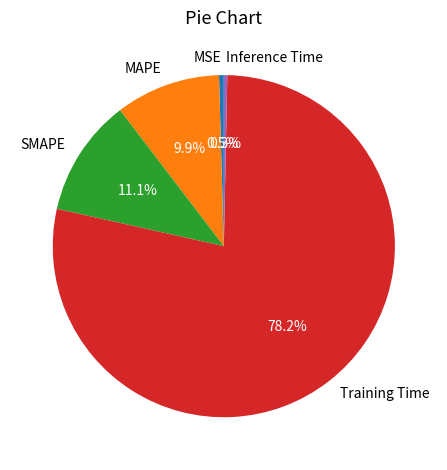

To the nearest percent, what is the difference between the largest and smallest slice percentages?

78%